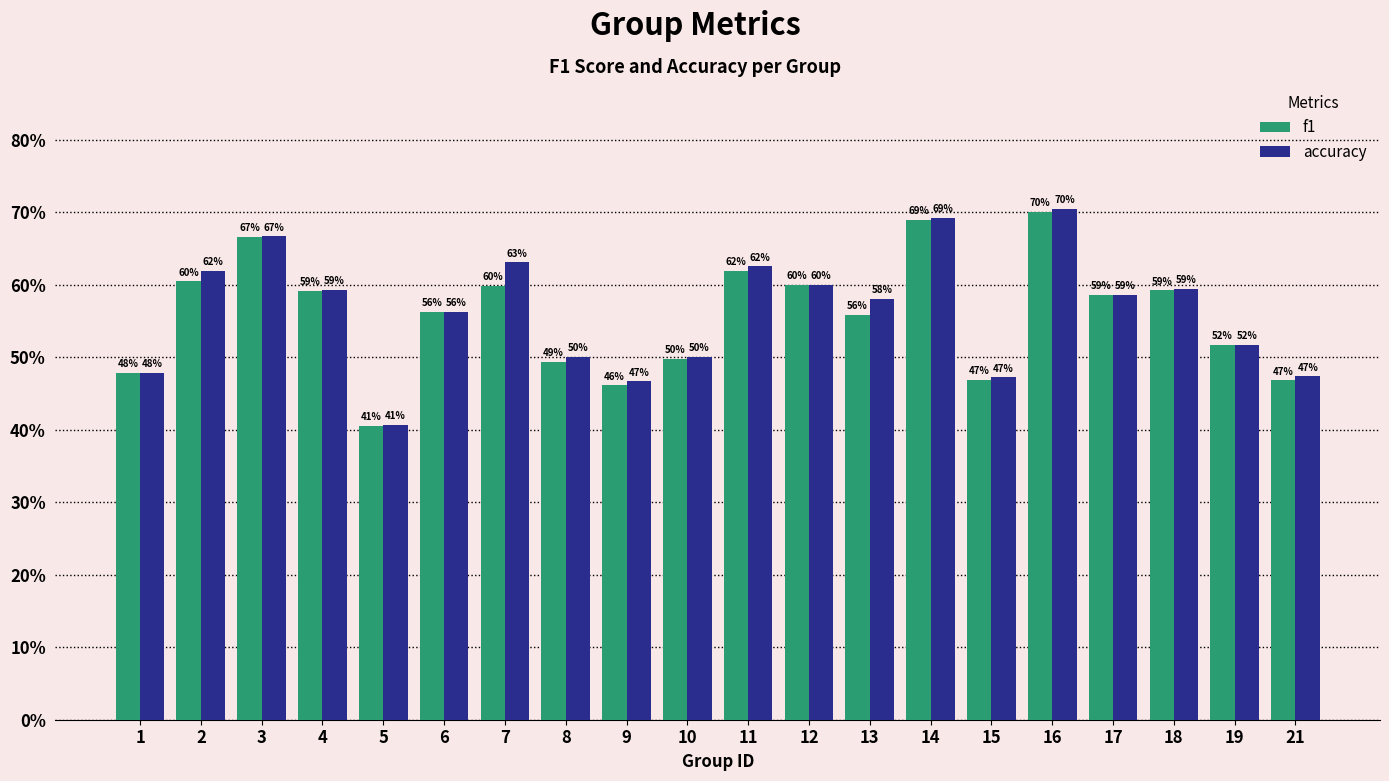

Reading right to left, list all the values displayed in this chart.

f1: 0.5	0.5	0.6	0.6	0.7	0.5	0.7	0.6	0.6	0.6	0.5	0.5	0.5	0.6	0.6	0.4	0.6	0.7	0.6	0.5
accuracy: 0.5	0.5	0.6	0.6	0.7	0.5	0.7	0.6	0.6	0.6	0.5	0.5	0.5	0.6	0.6	0.4	0.6	0.7	0.6	0.5